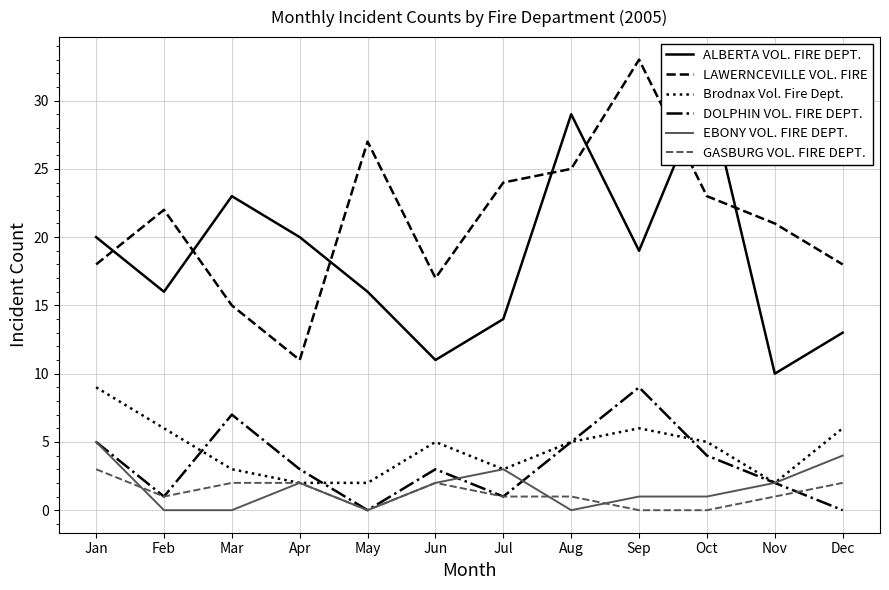

True or false: GASBURG VOL. FIRE DEPT. has a value of 0 at Sep.

True